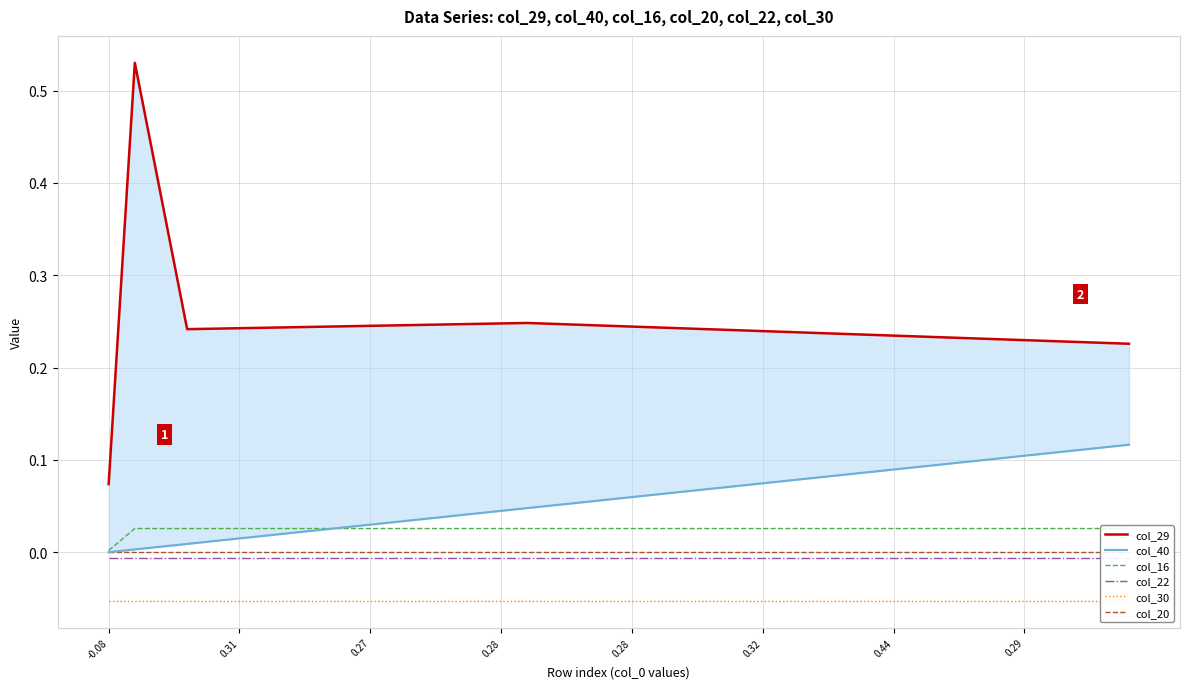

Which has a higher value, 32 or -0.08?

32